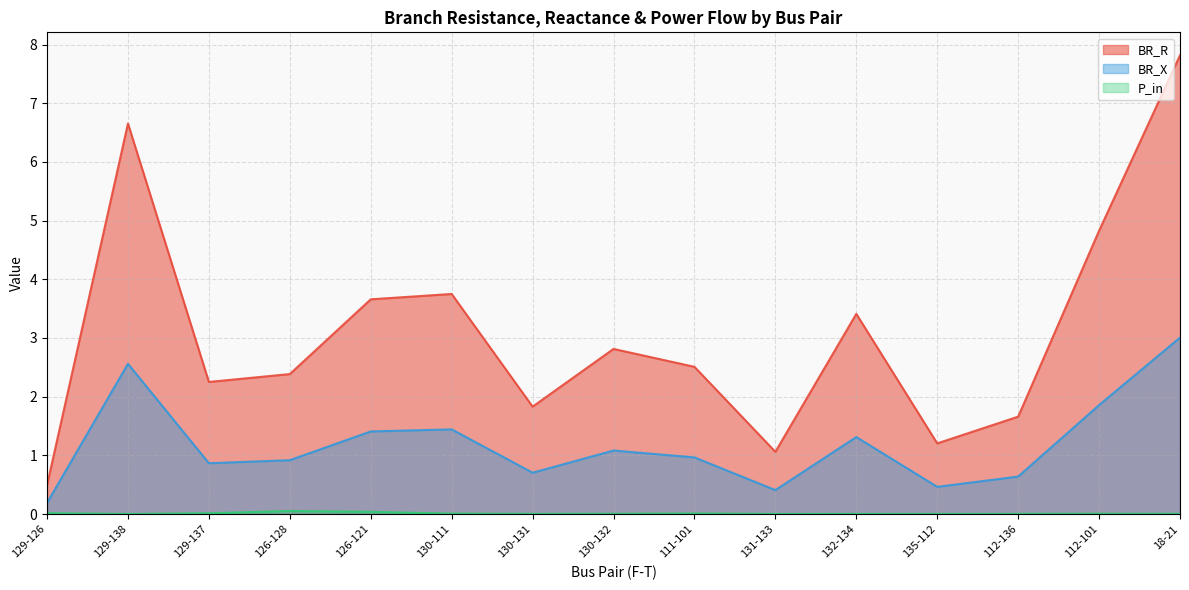

Read the BR_X value at 131-133.

0.4